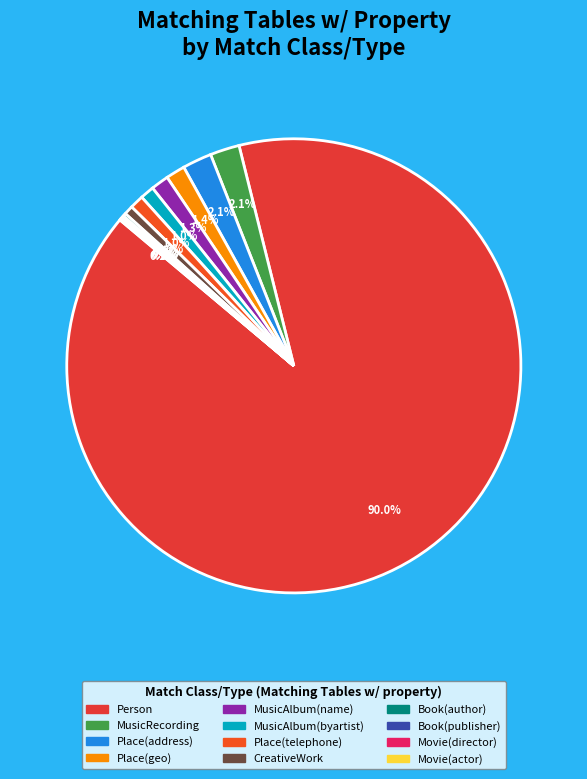

To the nearest percent, what is the difference between the MusicAlbum(name) and Person slice percentages?

89%